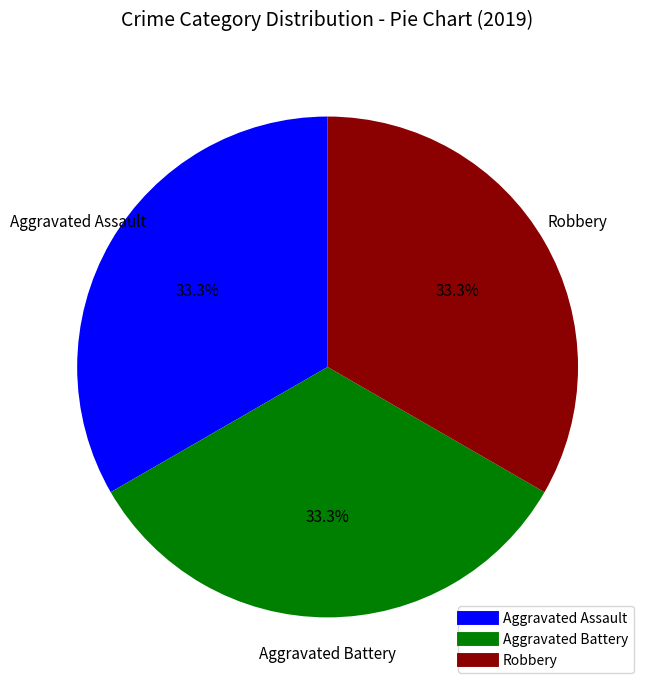

Is there a majority slice in this chart?

No